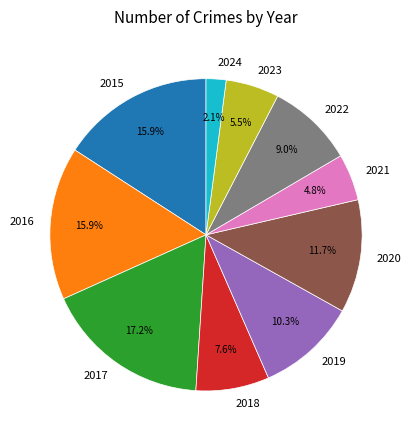

To the nearest percent, what portion does 2017 represent?

17%